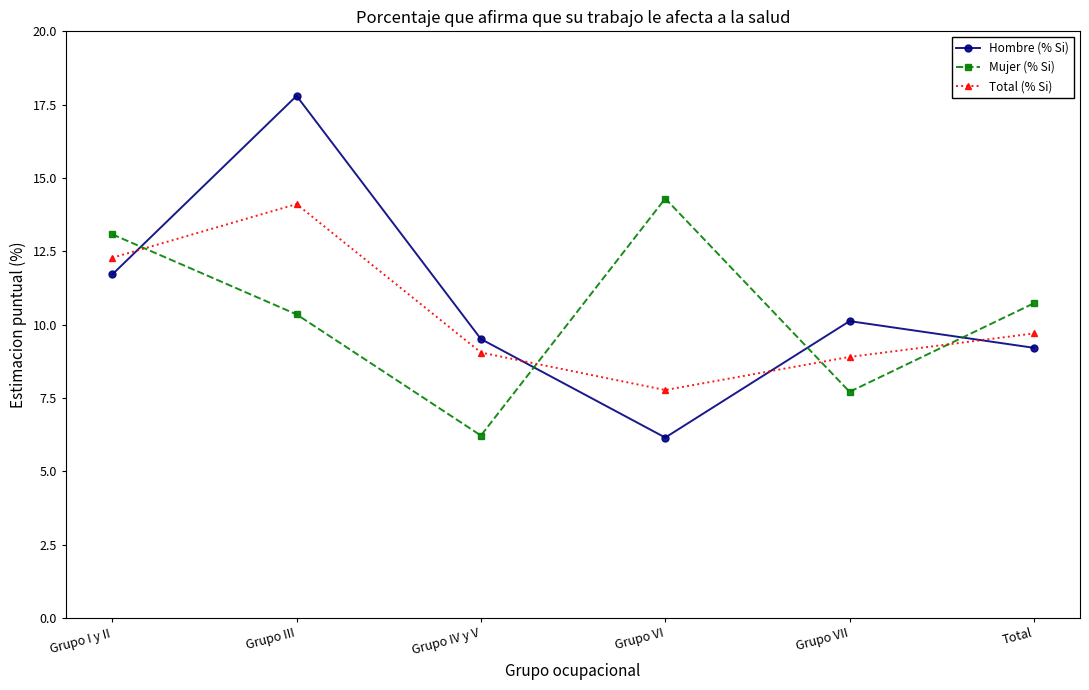

At which label does Total (% Si) reach its minimum?

Grupo VI